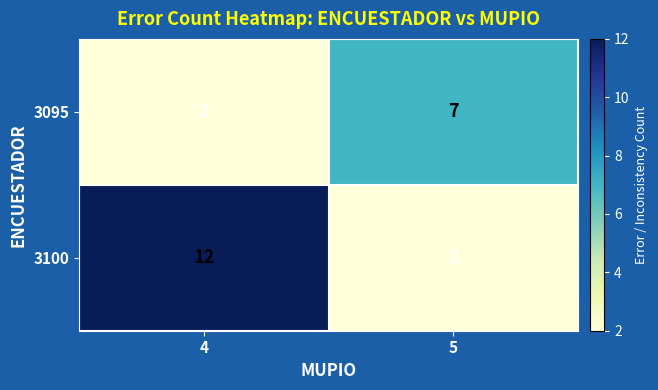

Rank the series by their average value, from highest to lowest.

3100, 3095